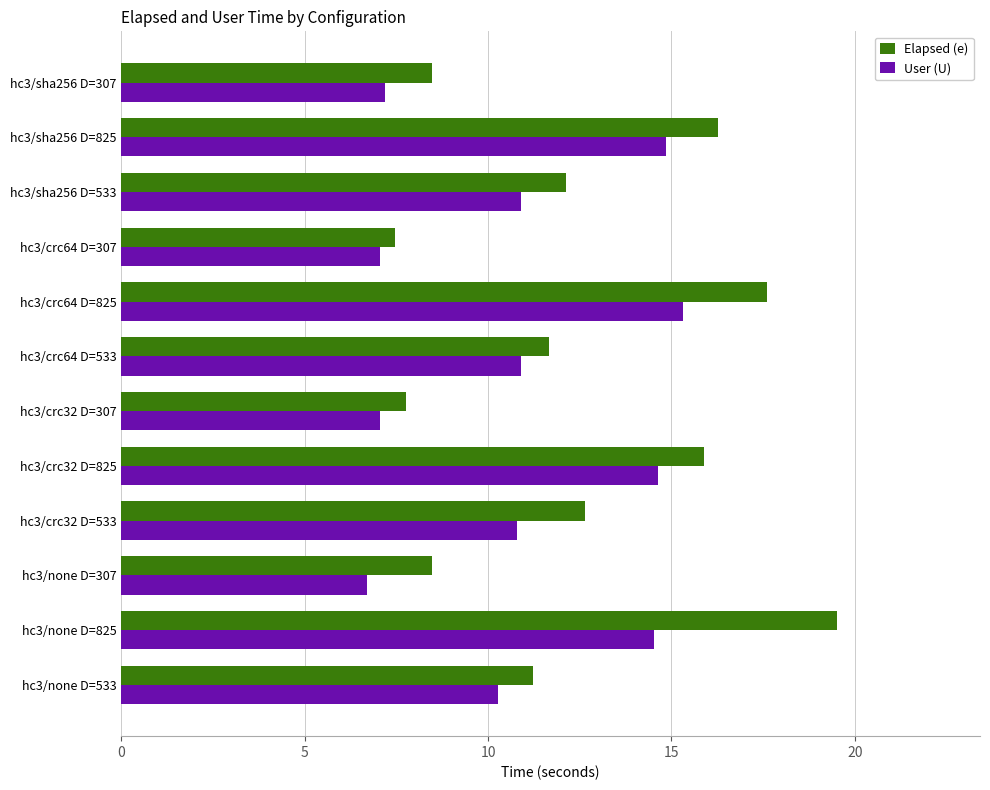

What are all the series names shown in the legend?

Elapsed (e), User (U)